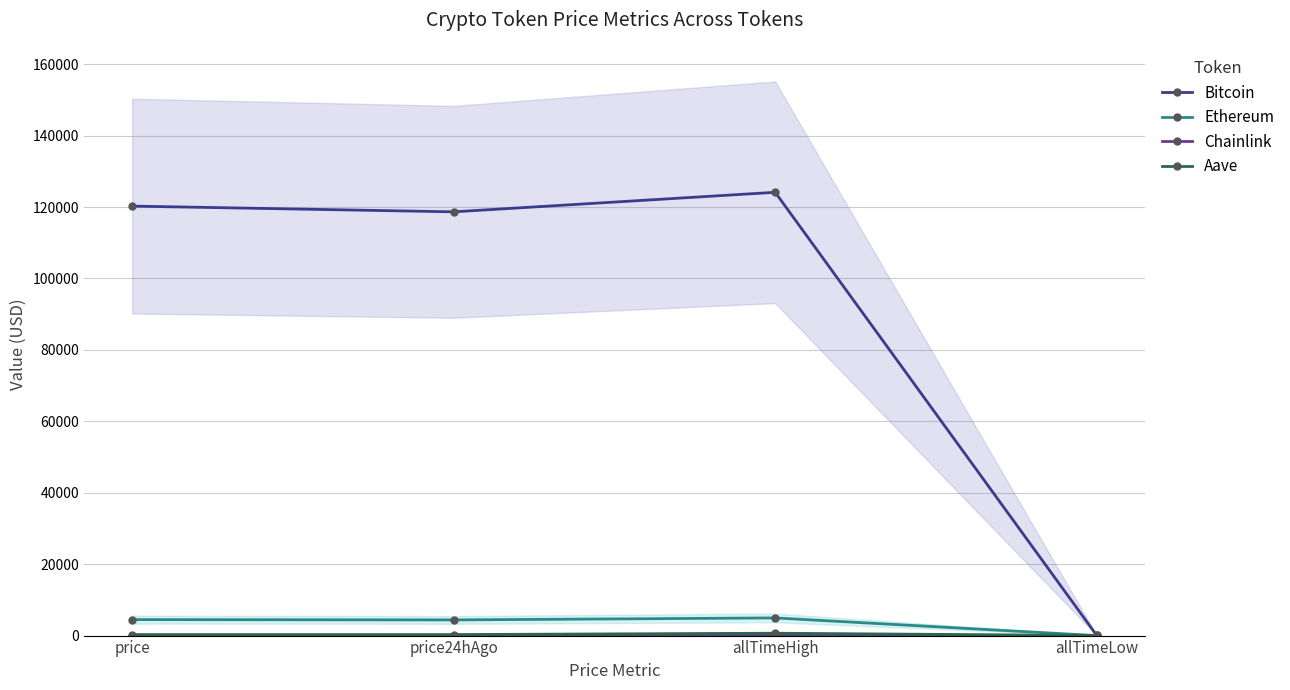

How many lines are shown in the chart?

4